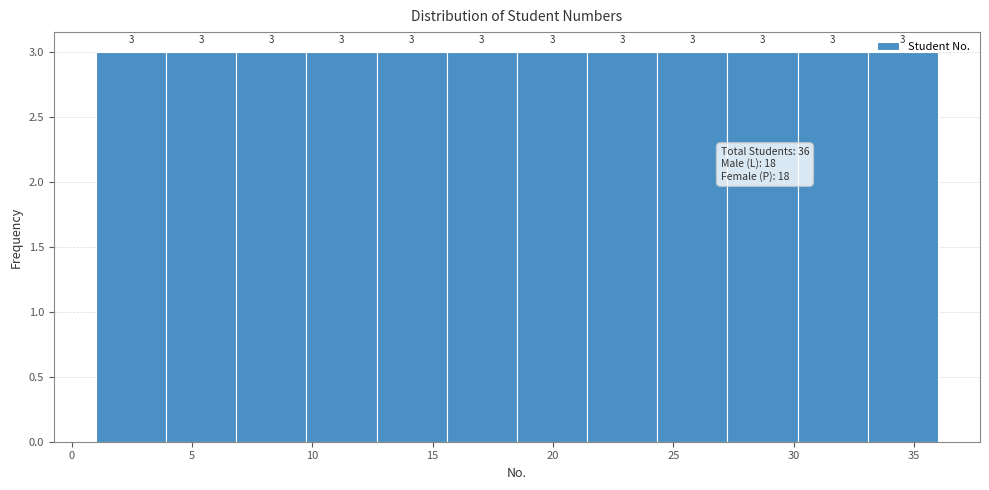

Reading left to right, list every bar in this chart as the range it spans on the x-axis followed by its height. The bar edges are not printed on the chart, so give them approximately, as read against the axis.

1.0 to 4.0: 3
4.0 to 7.0: 3
7.0 to 10.0: 3
10.0 to 12.5: 3
12.5 to 15.5: 3
15.5 to 18.5: 3
18.5 to 21.5: 3
21.5 to 24.5: 3
24.5 to 27.5: 3
27.5 to 30.0: 3
30.0 to 33.0: 3
33.0 to 36.0: 3